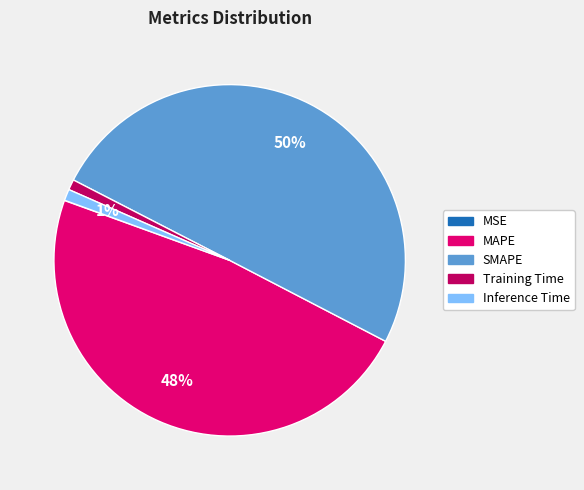

True or false: SMAPE accounts for 57% of the total.

False